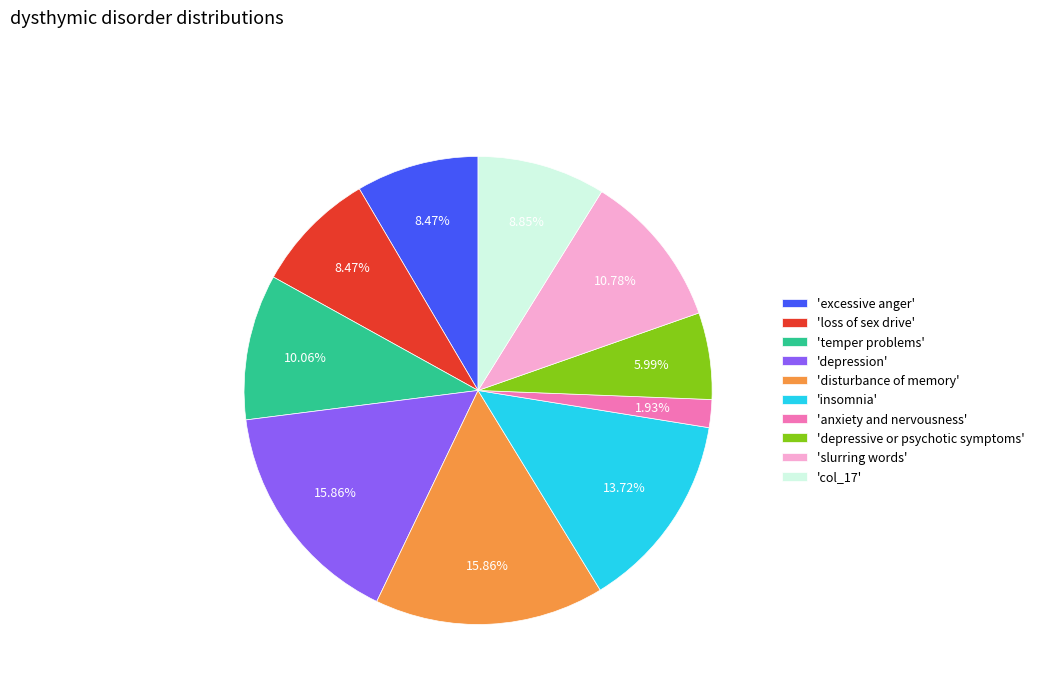

Approximately how many times larger is the value at 'temper problems' compared to 'disturbance of memory'?

0.6